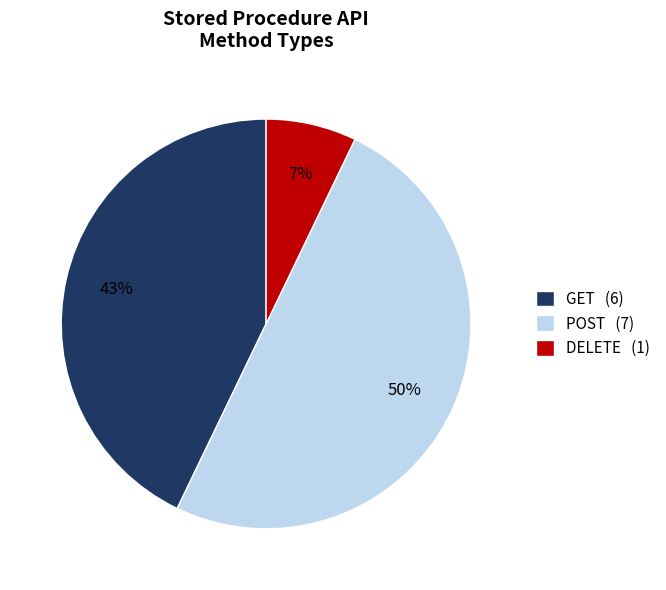

Is the sum of GET and POST greater than half?

Yes